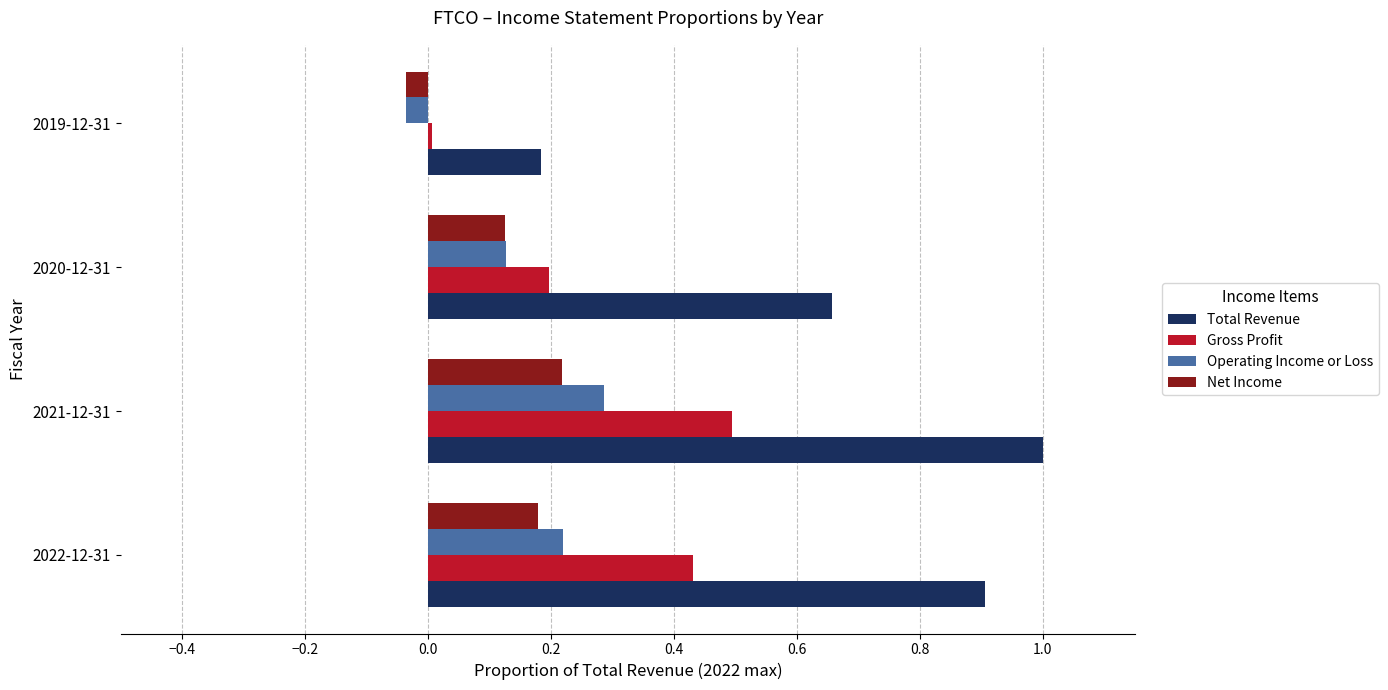

How many positive values does the Net Income series have?

3